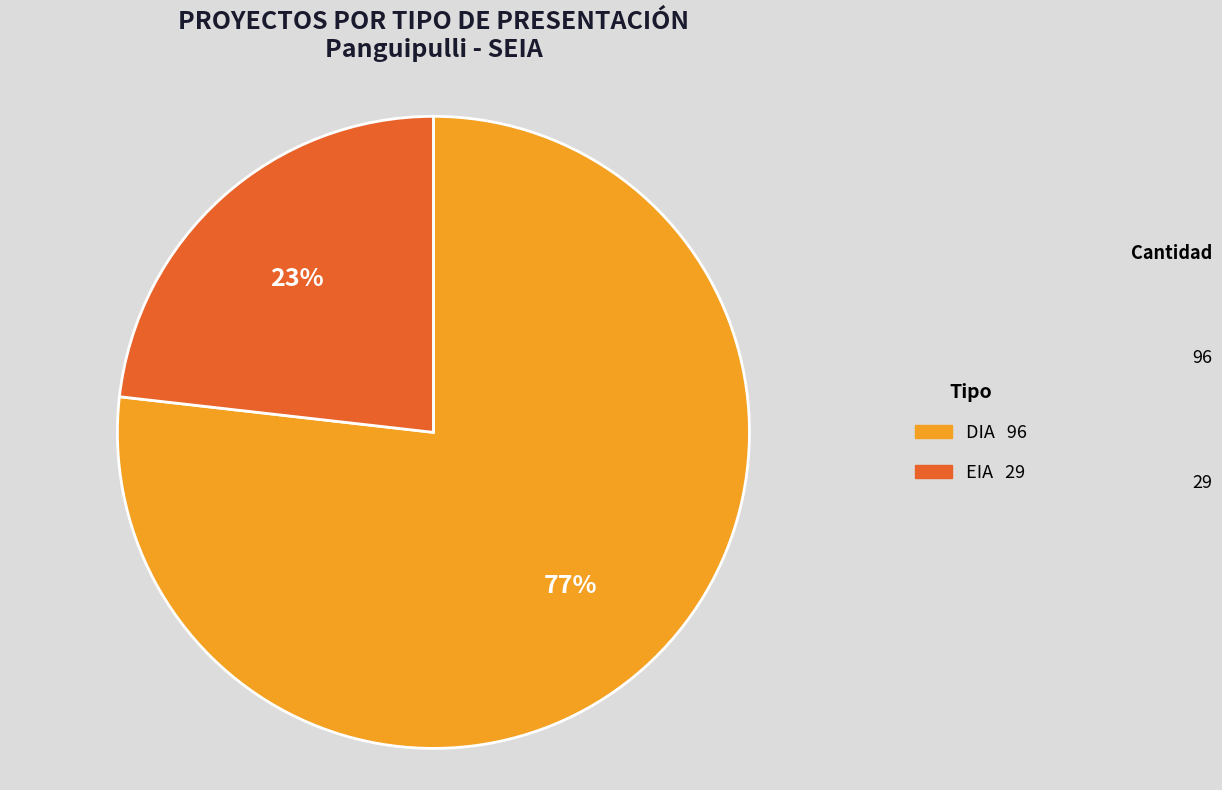

Is it true that DIA is 77% of the pie?

True